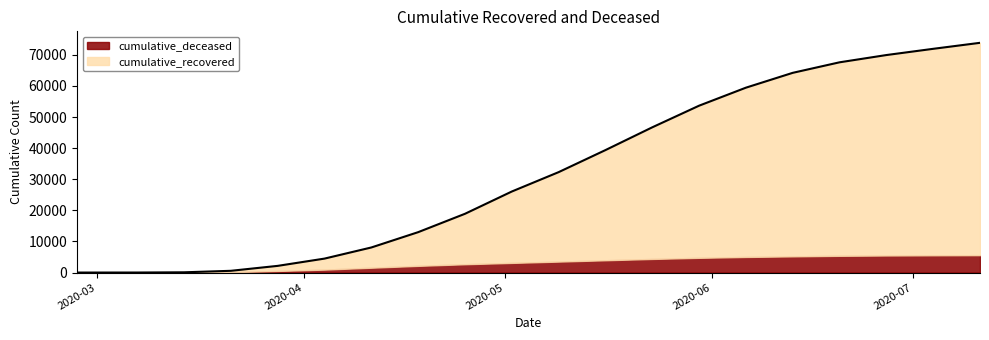

What is the ratio of the value at 2020-04-25 to the value at 2020-04-11?

2.3